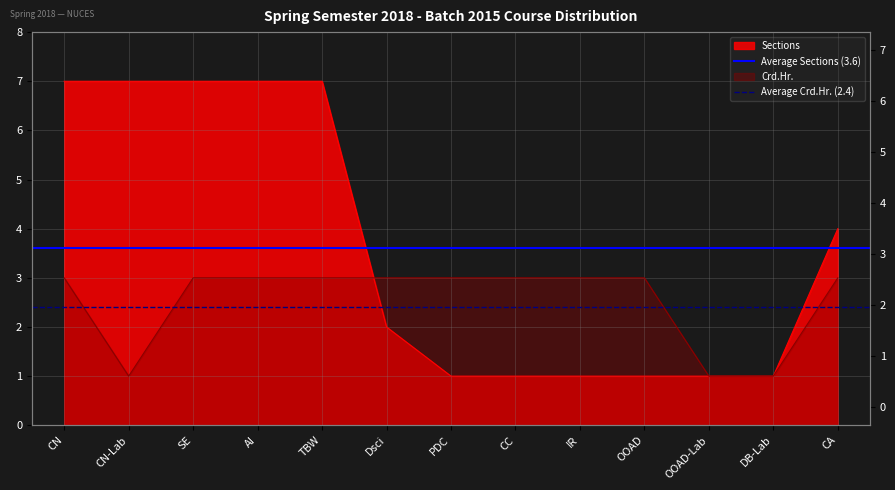

The Average Sections (3.6) series shows 6.2 at CN. True or false?

False